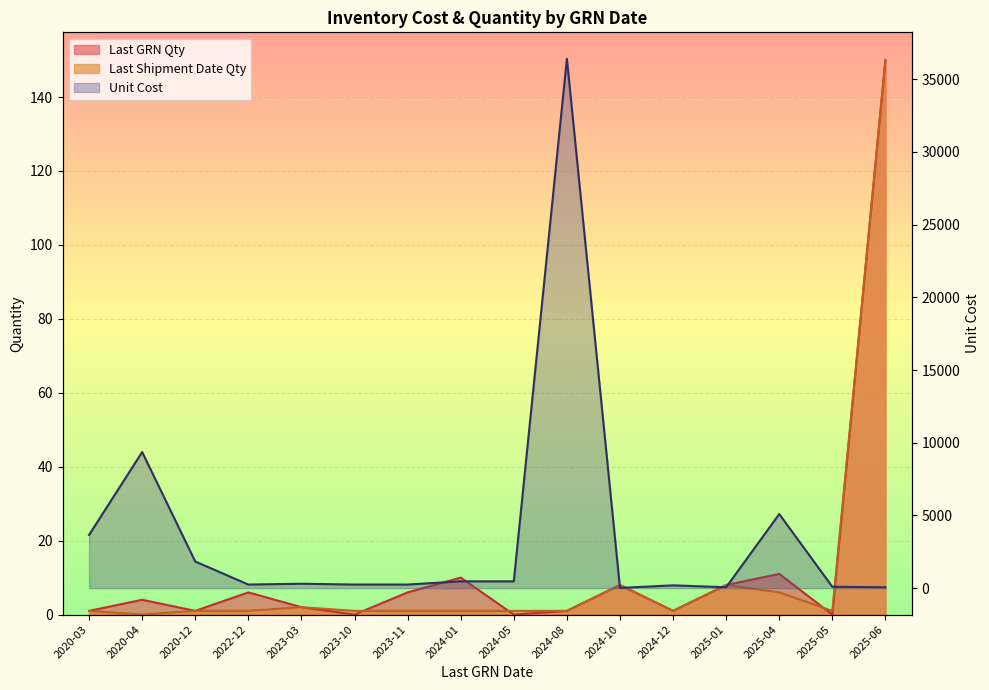

At which category is the sum across all series the highest?

2024-08